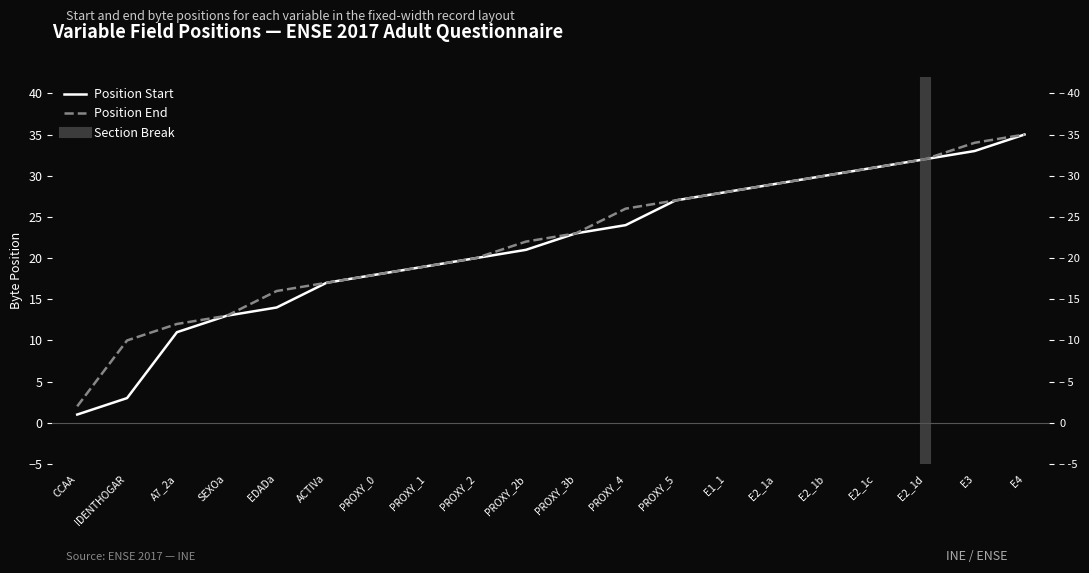

List the series in order of their overall mean, highest first.

Position End, Position Start